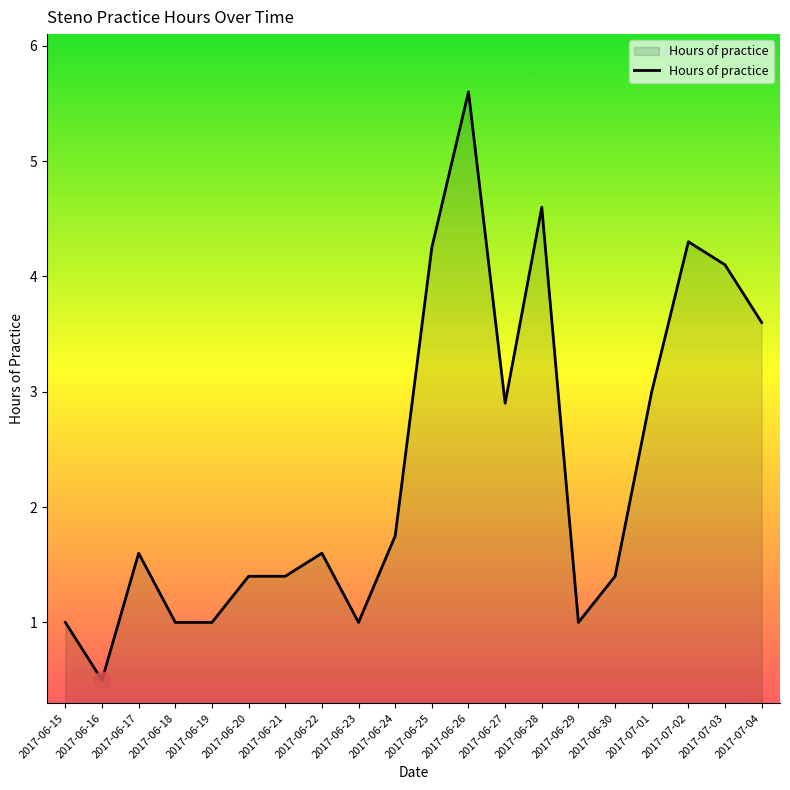

What is the ratio of the value at 2017-06-15 to the value at 2017-07-02?

0.2